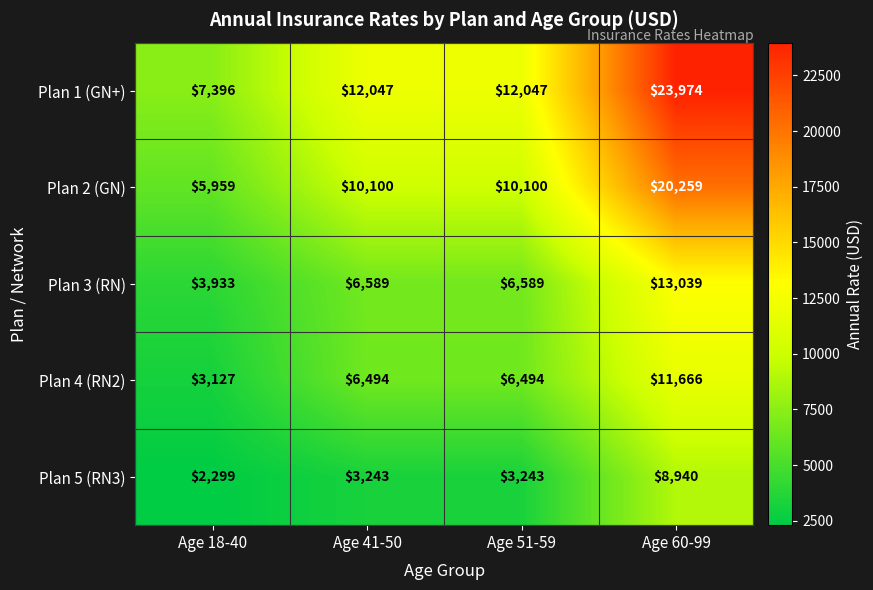

Reading left to right, extract all data points from this chart.

Plan 1 (GN+): 7396	12047	12047	23974
Plan 2 (GN): 5959	10100	10100	20259
Plan 3 (RN): 3933	6589	6589	13039
Plan 4 (RN2): 3127	6494	6494	11666
Plan 5 (RN3): 2299	3243	3243	8940